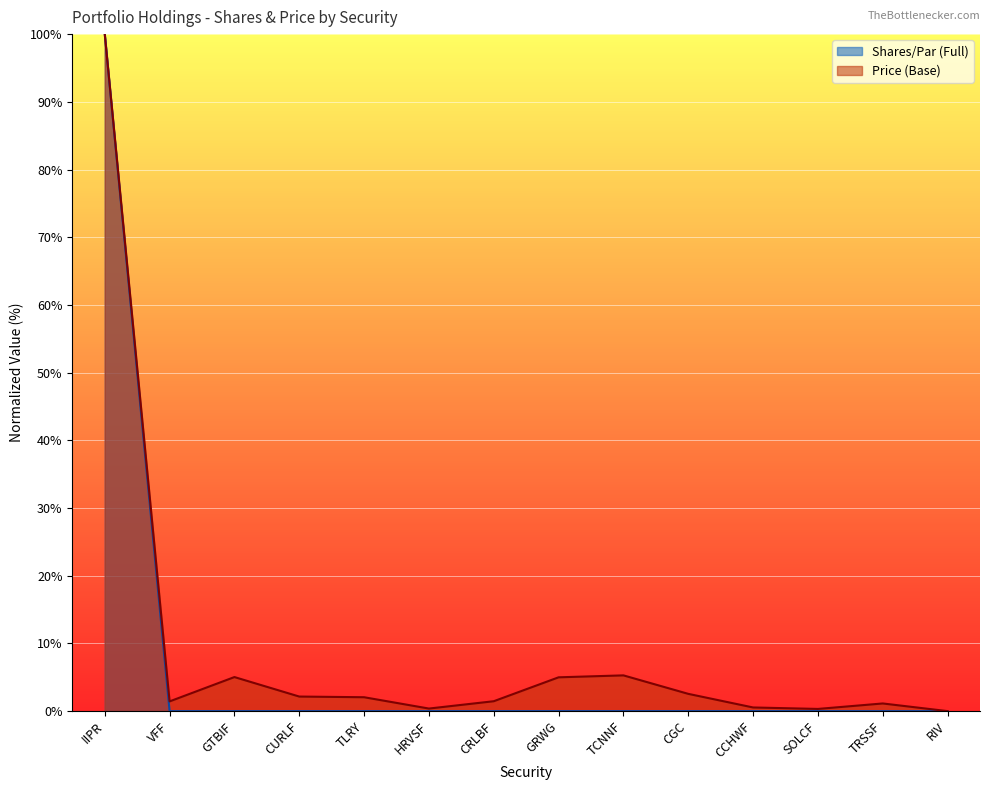

What is the label of the 3rd point from the left?

GTBIF